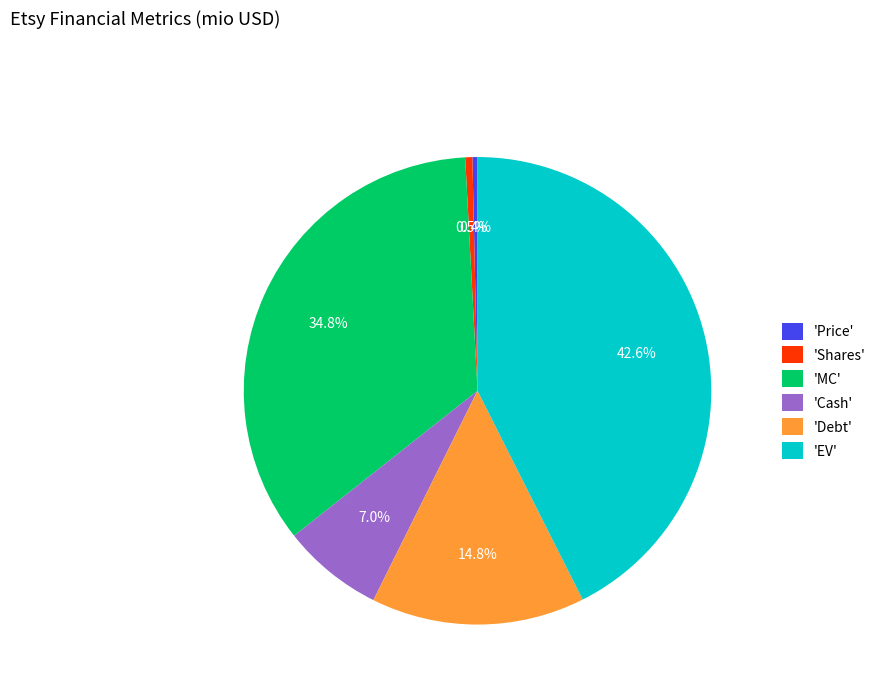

What portion of the pie excludes 'Debt'?

85.2%